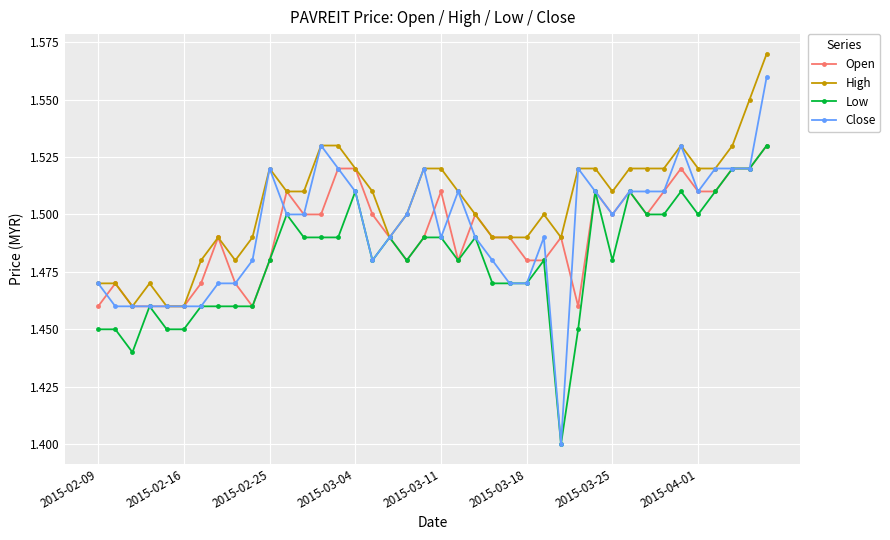

Which series has the largest range (max minus min)?

Close